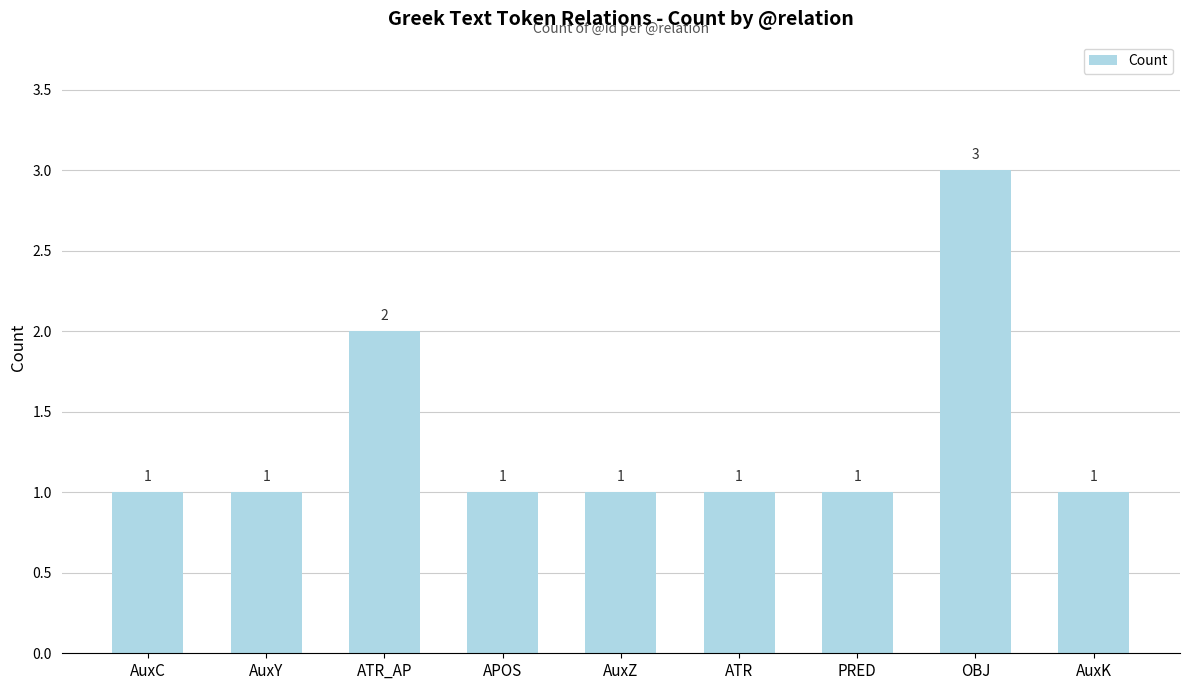

Approximately how many times larger is the value at AuxY compared to AuxC?

1.0